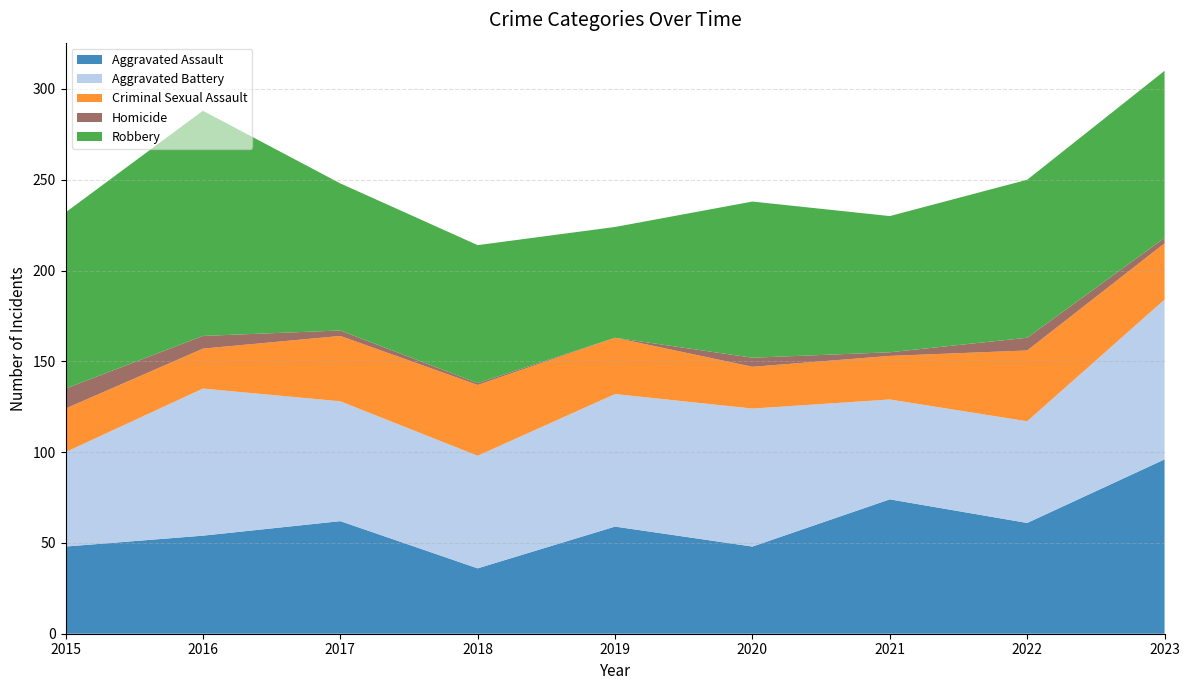

Reading right to left, what are all the values shown in this chart?

Aggravated Assault: 2023=96	2022=61	2021=74	2020=48	2019=59	2018=36	2017=62	2016=54	2015=48
Aggravated Battery: 2023=88	2022=56	2021=55	2020=76	2019=73	2018=62	2017=66	2016=81	2015=52
Criminal Sexual Assault: 2023=31	2022=39	2021=24	2020=23	2019=31	2018=39	2017=36	2016=22	2015=24
Homicide: 2023=3	2022=7	2021=2	2020=5	2019=0	2018=1	2017=3	2016=7	2015=11
Robbery: 2023=92	2022=87	2021=75	2020=86	2019=61	2018=76	2017=81	2016=124	2015=97